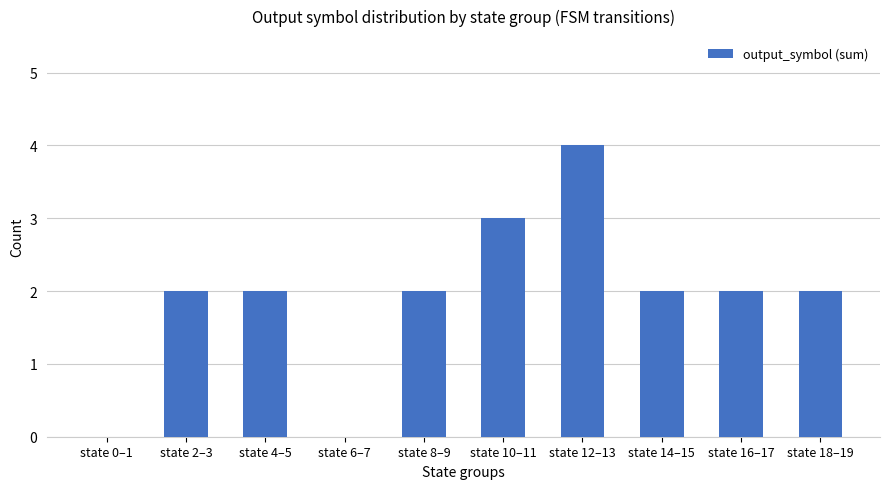

Which label corresponds to the largest value in the chart?

state 12–13